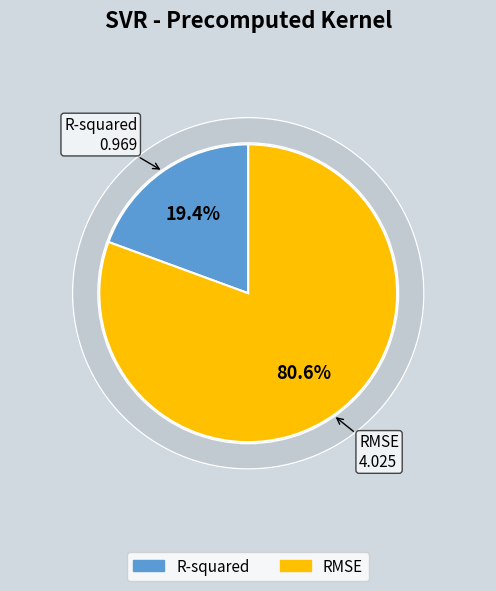

Rank the categories by value from highest to lowest.

RMSE, R-squared